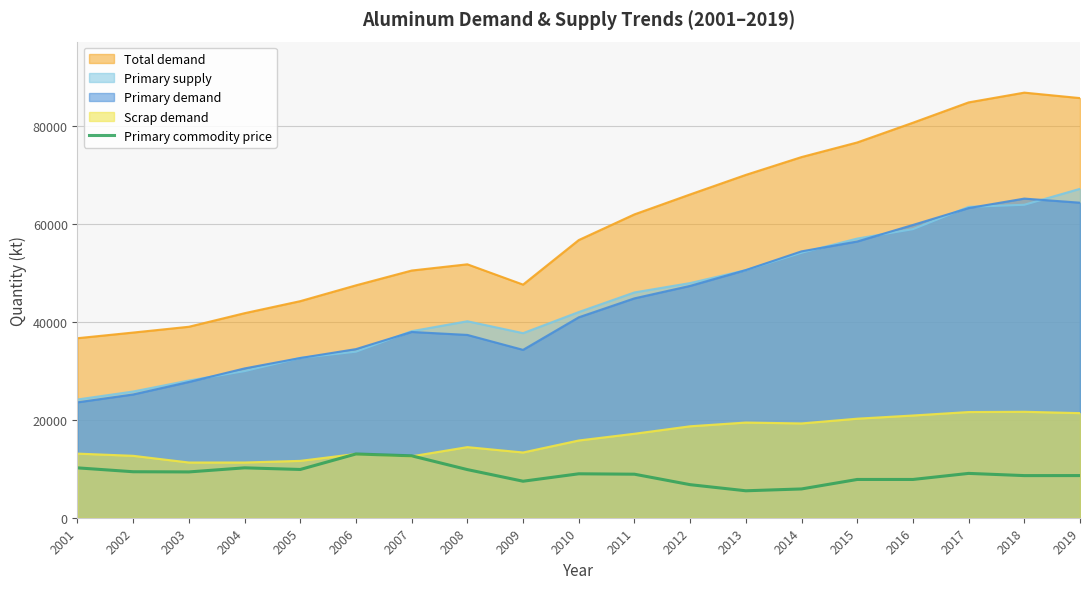

Which series changed the most between 2005 and 2015?

Total demand